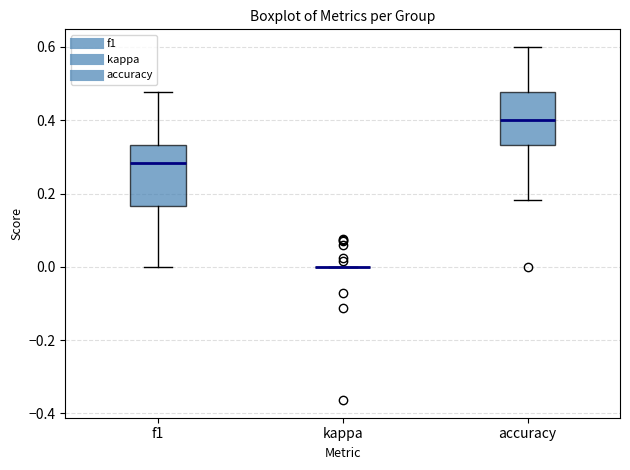

Where does the upper whisker of the box for accuracy end on the y-axis? The values are not printed on the chart, so give them approximately, as read against the axis.

0.60